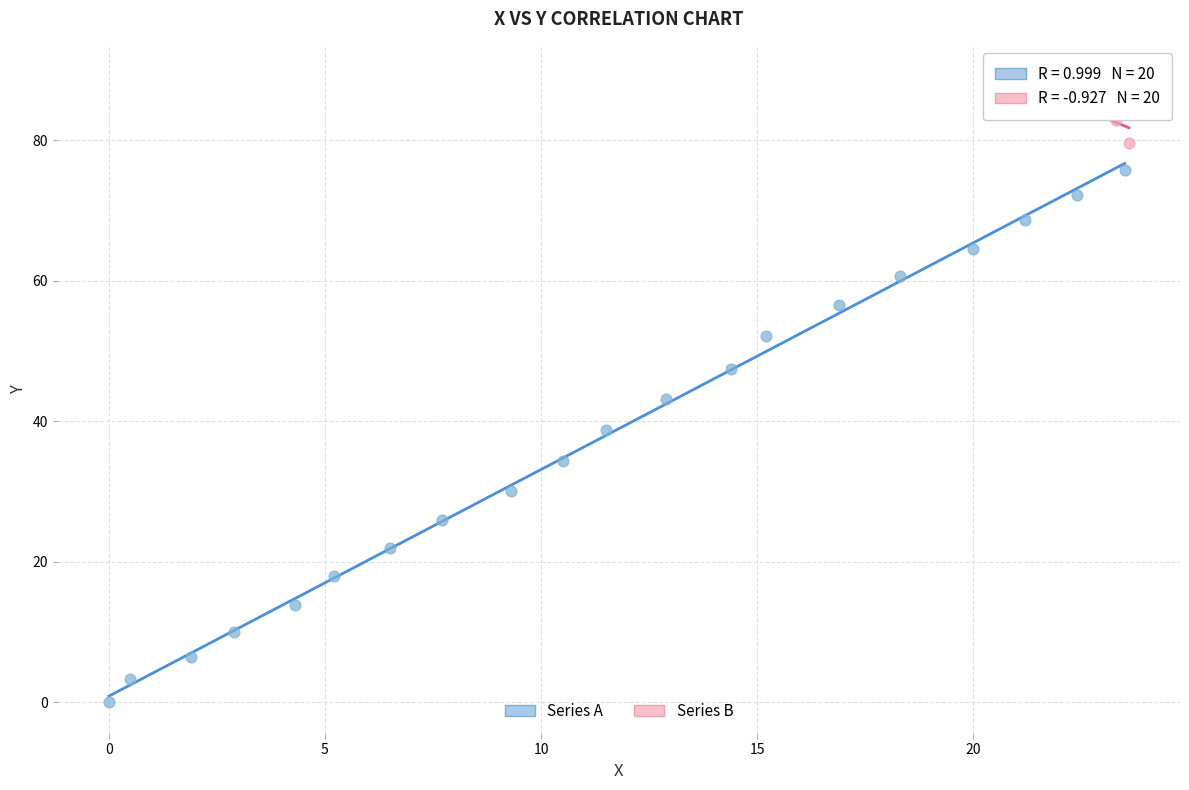

Which series contains the lowest Y value?

Series A